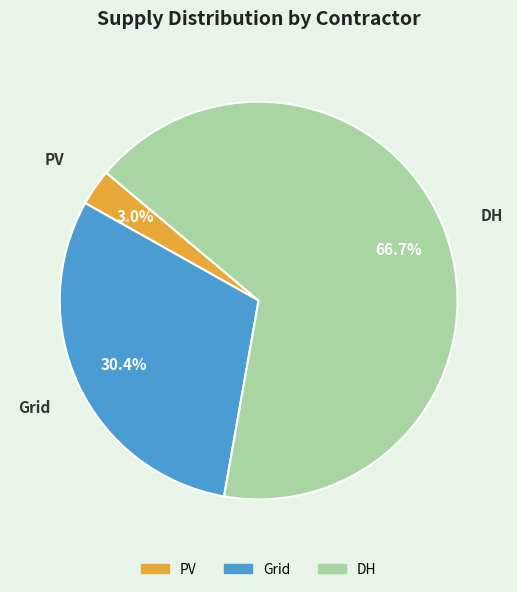

Is it true that DH is 67% of the pie?

True